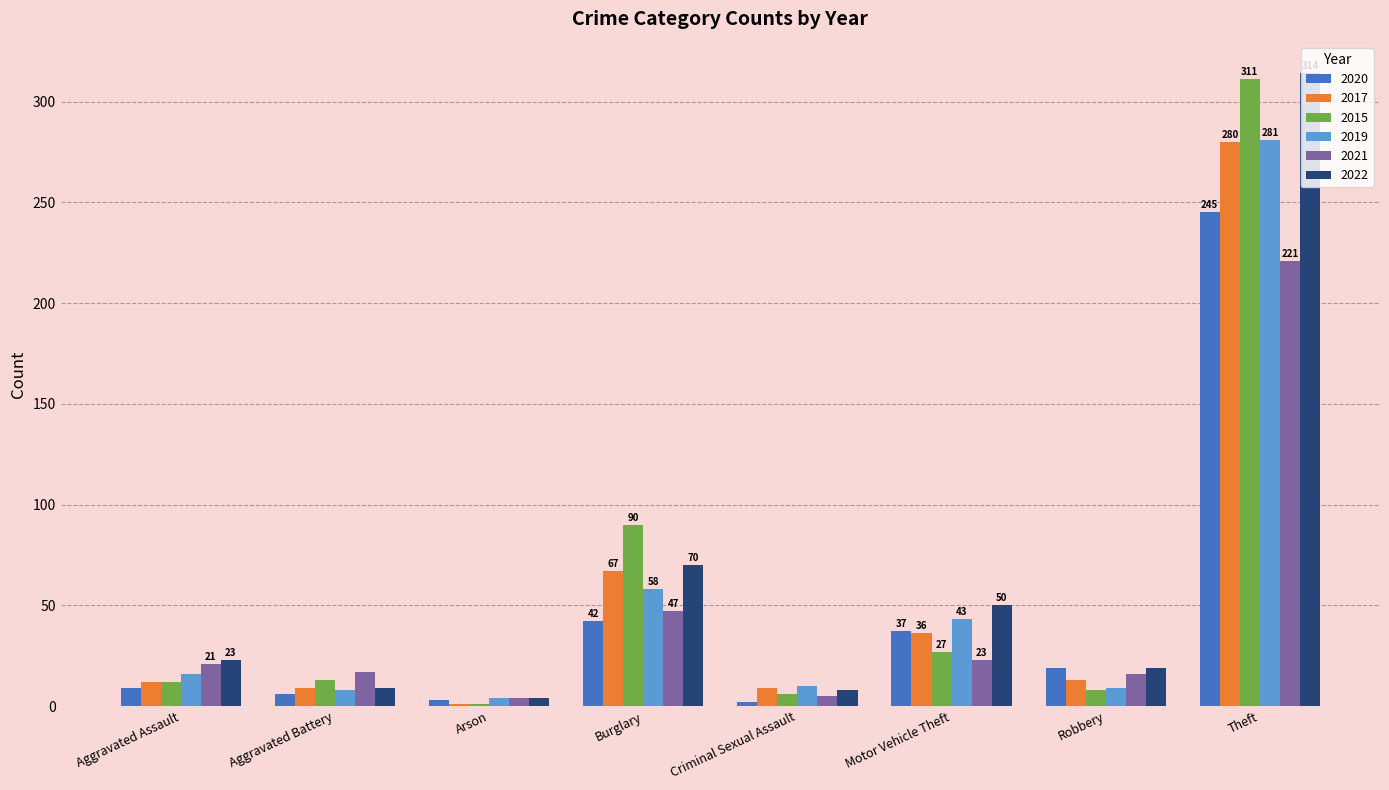

What is the difference between the 2015 values at Theft and Aggravated Assault?

299